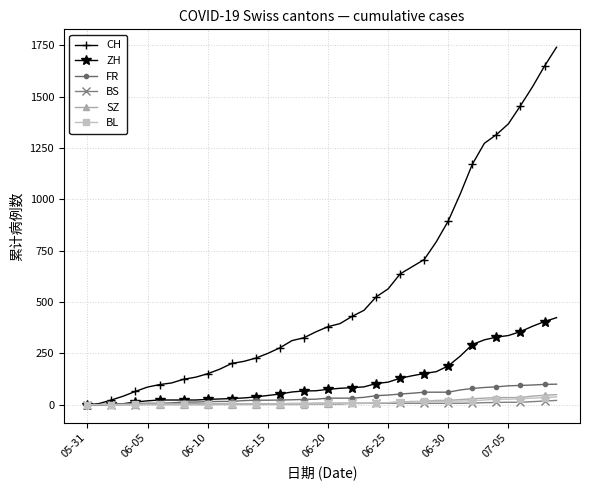

What is the greatest value displayed?

1741